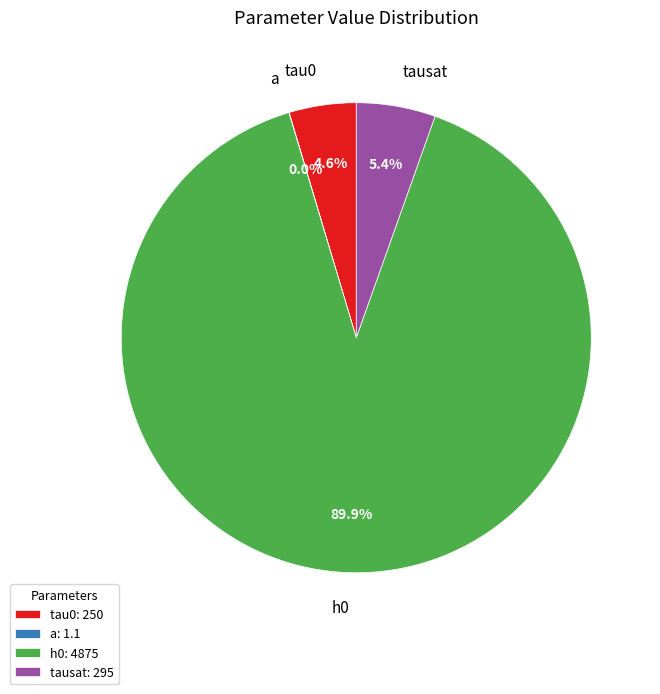

Is it true that tausat is 5% of the pie?

True